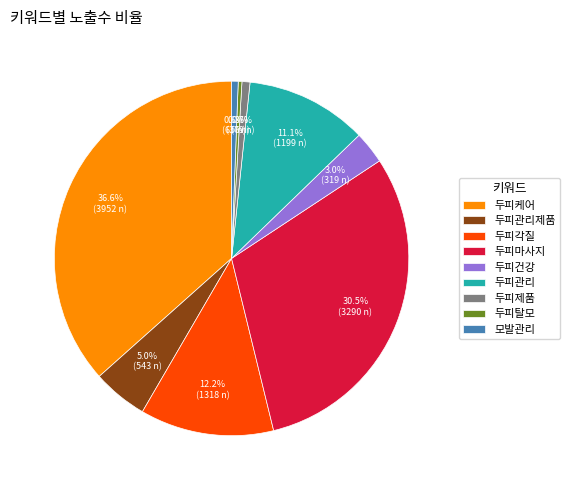

To the nearest percent, what percentage of the pie is 두피관리제품?

5%